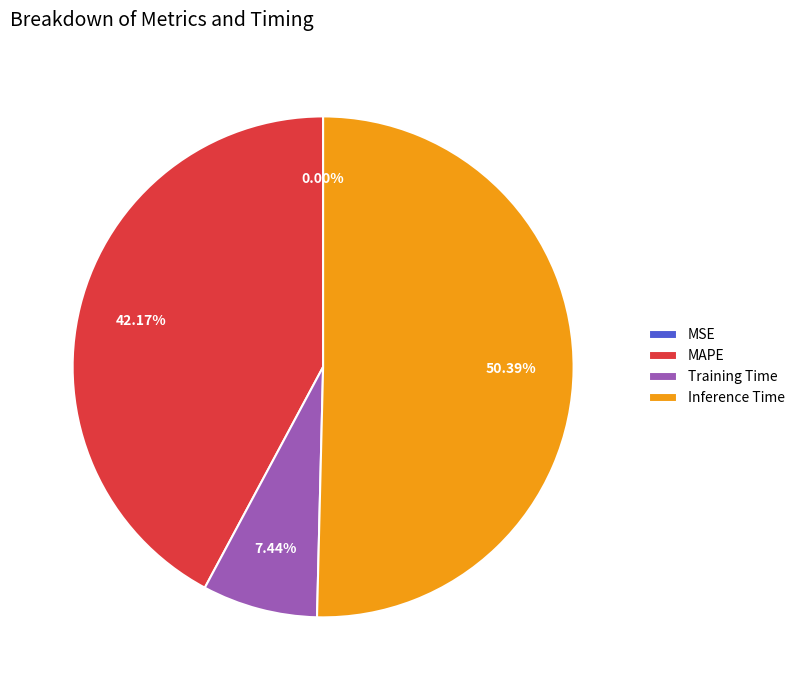

What is the majority slice?

Inference Time